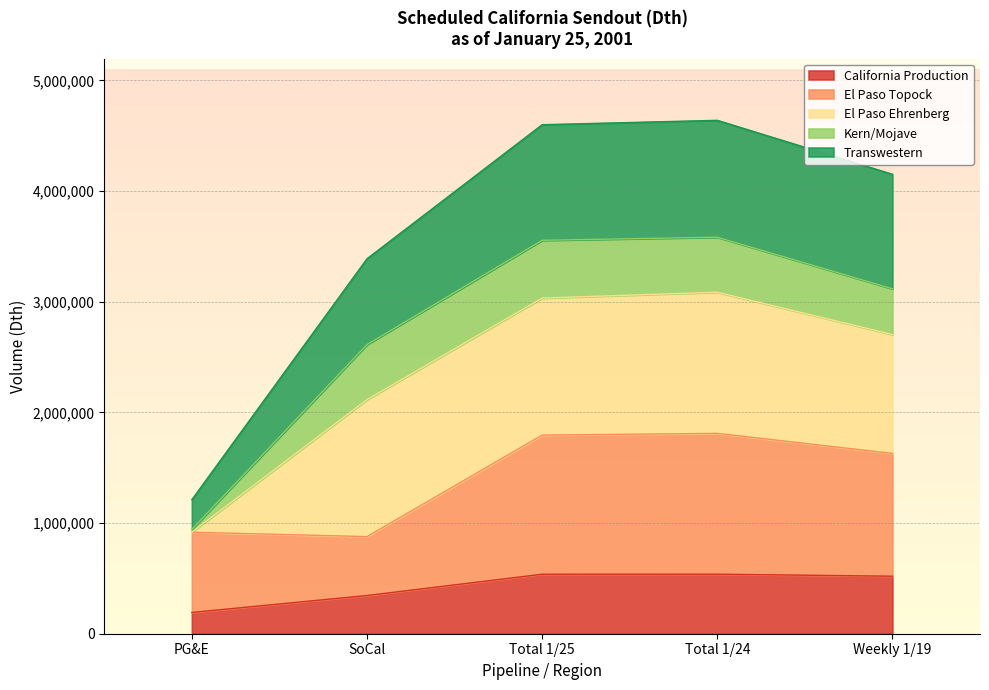

Where is the first local maximum for El Paso Topock?

Total 1/24